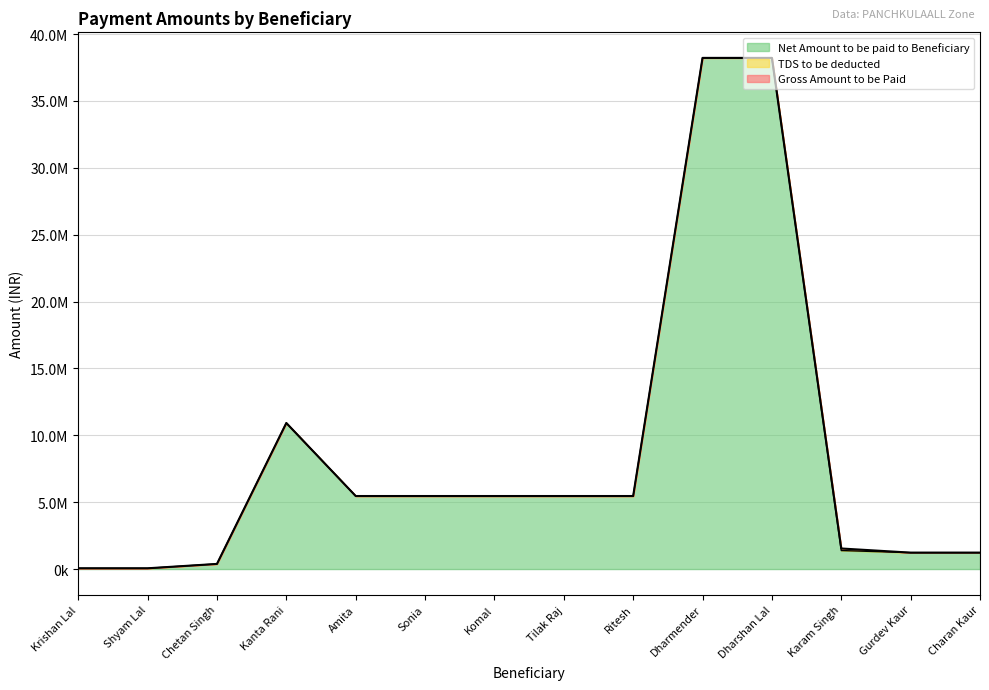

Does the chart display data point markers on the line(s)?

No